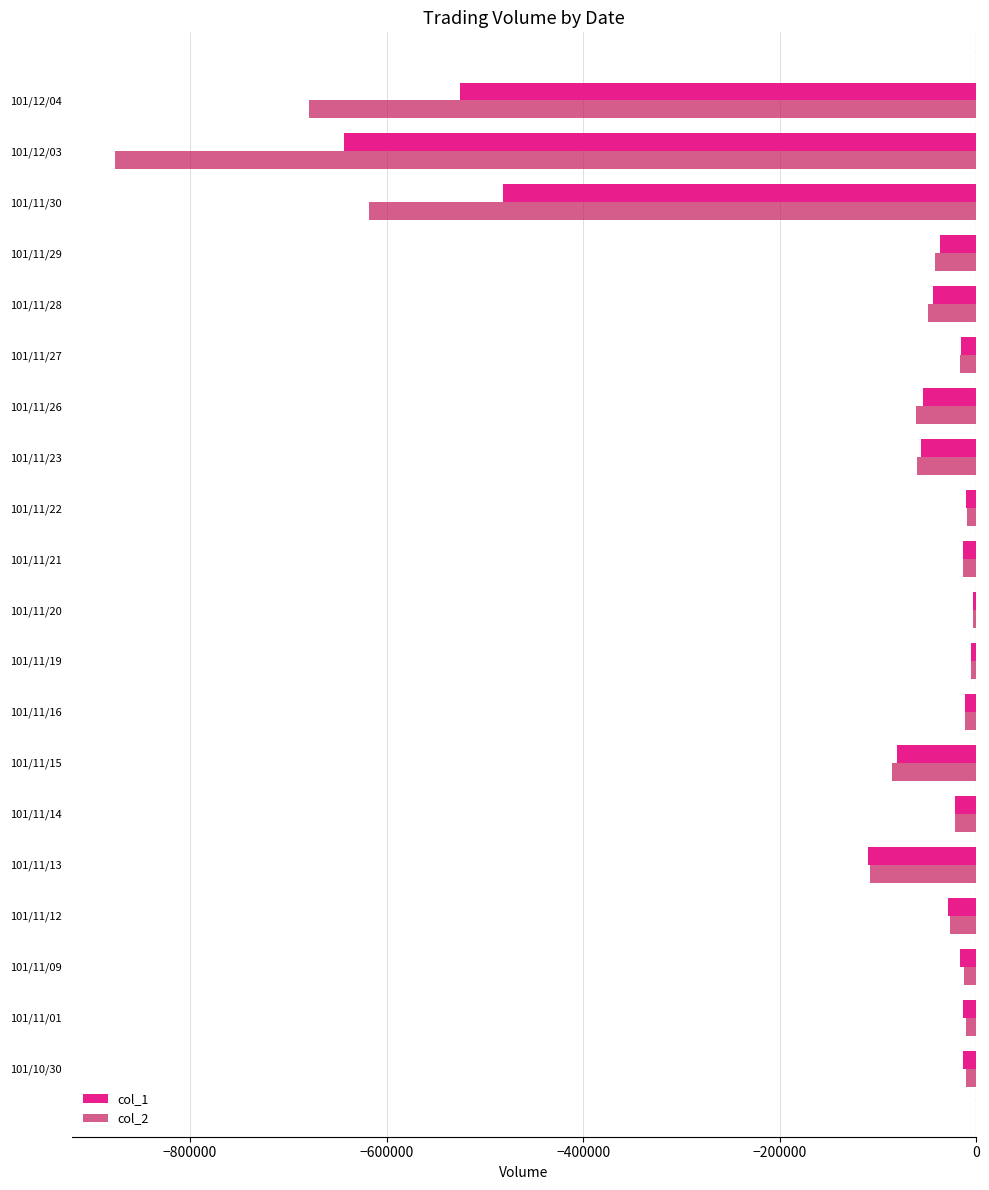

Is the value of col_2 at 101/12/03 greater than the value of col_1 at 101/11/19?

No